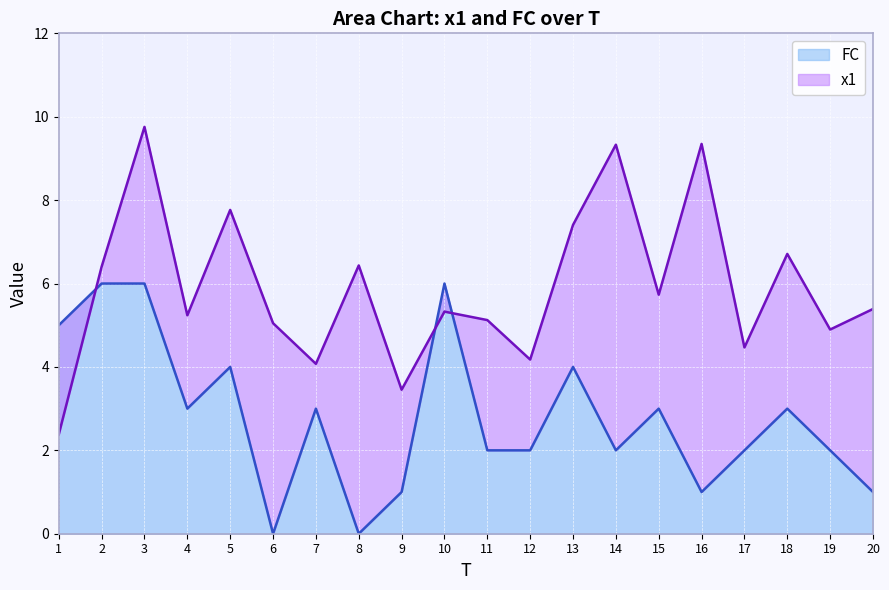

How many data points in x1 are above 5?

14